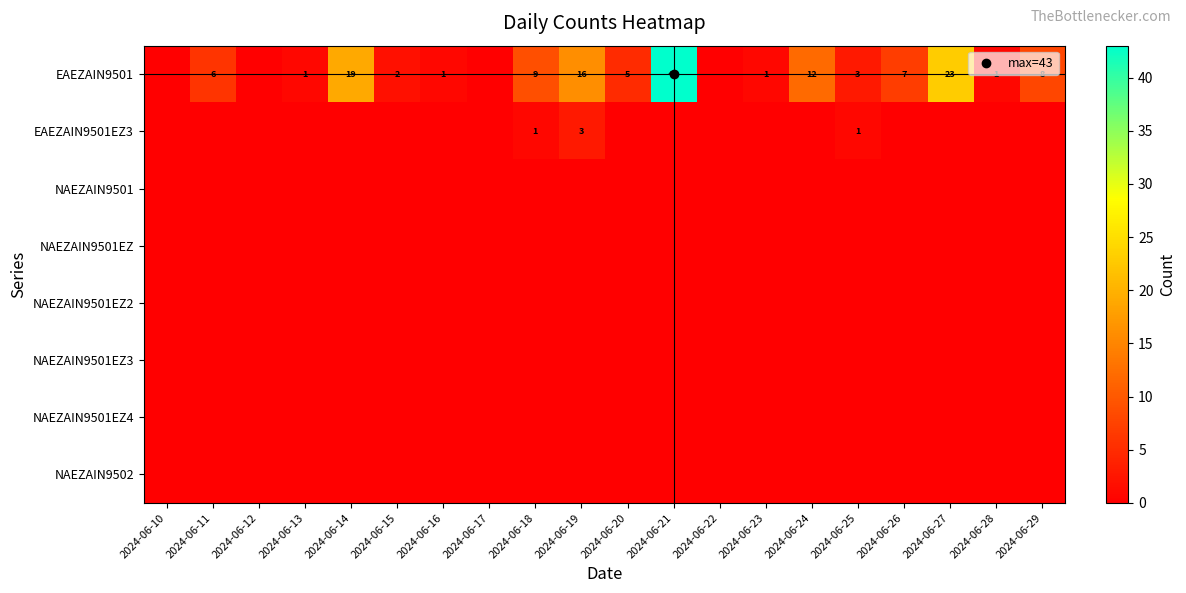

Rank the series by their maximum value, from lowest to highest.

NAEZAIN9501, NAEZAIN9501EZ, NAEZAIN9501EZ2, NAEZAIN9501EZ3, NAEZAIN9501EZ4, NAEZAIN9502, EAEZAIN9501EZ3, EAEZAIN9501